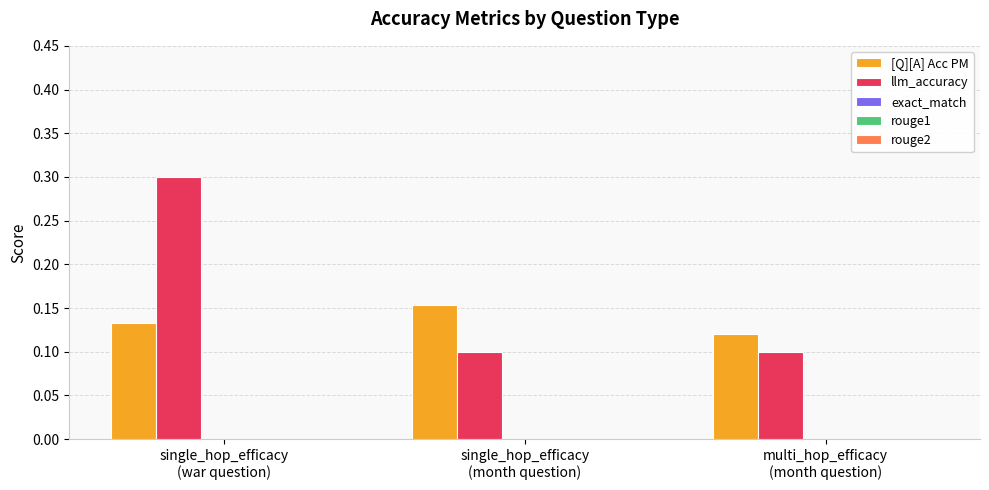

Rank the series by their maximum value, from highest to lowest.

llm_accuracy, [Q][A] Acc PM